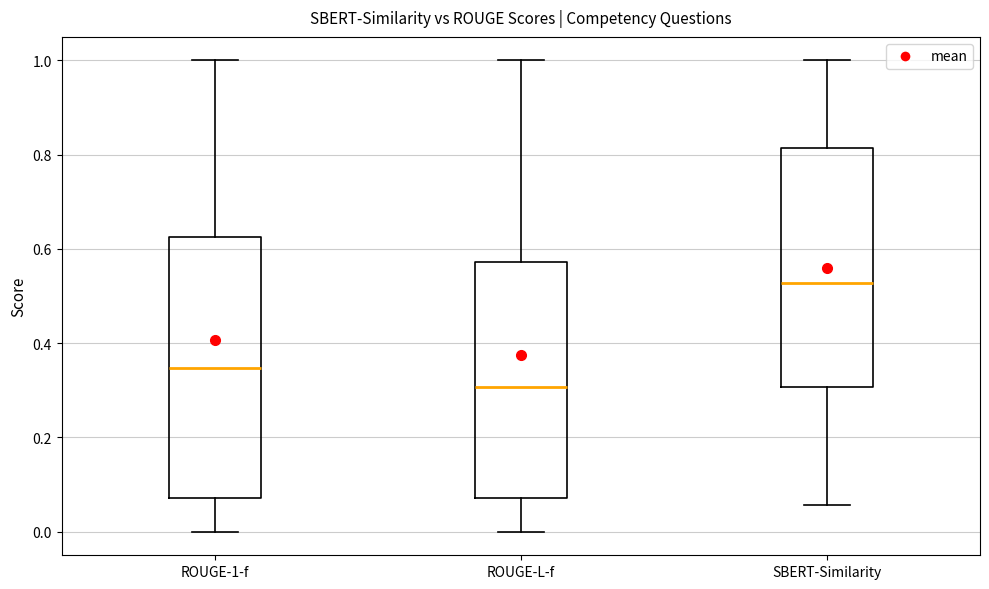

Which box's median line is the highest?

SBERT-Similarity